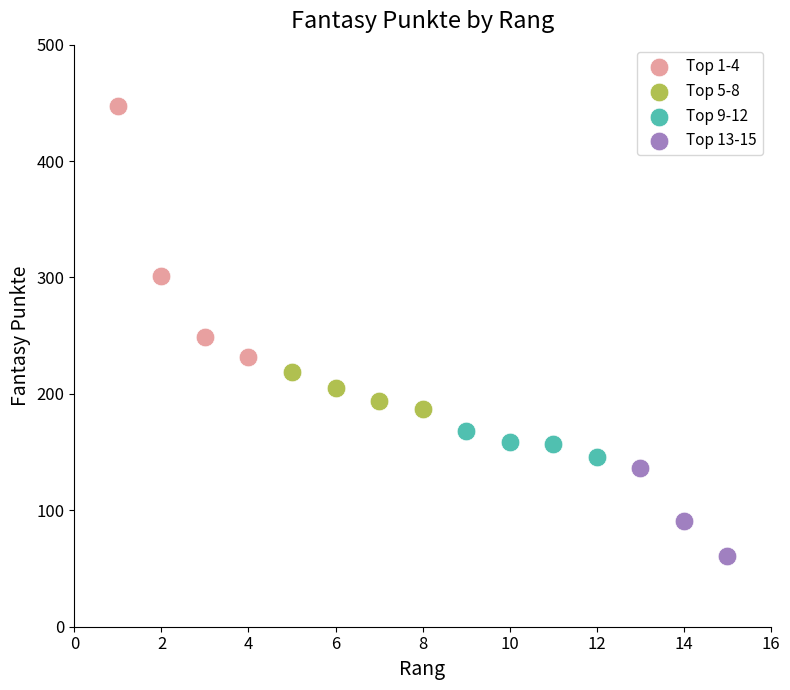

Which series reaches the minimum Y coordinate?

Top 13-15